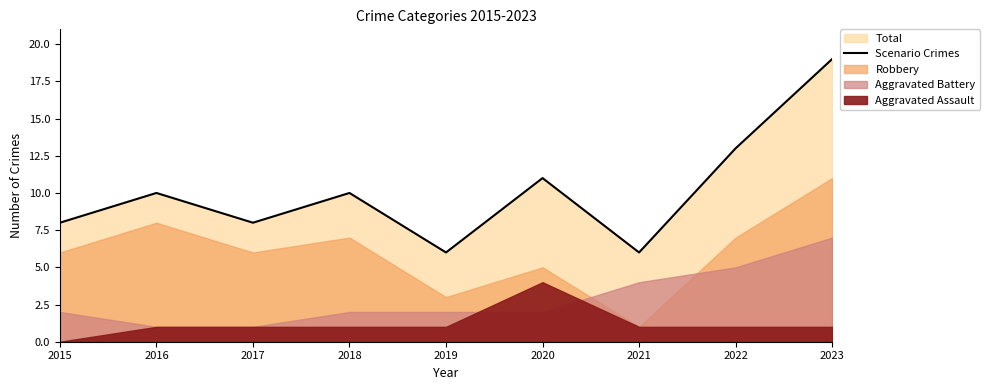

Is it true that the value at 2017 is 8?

True